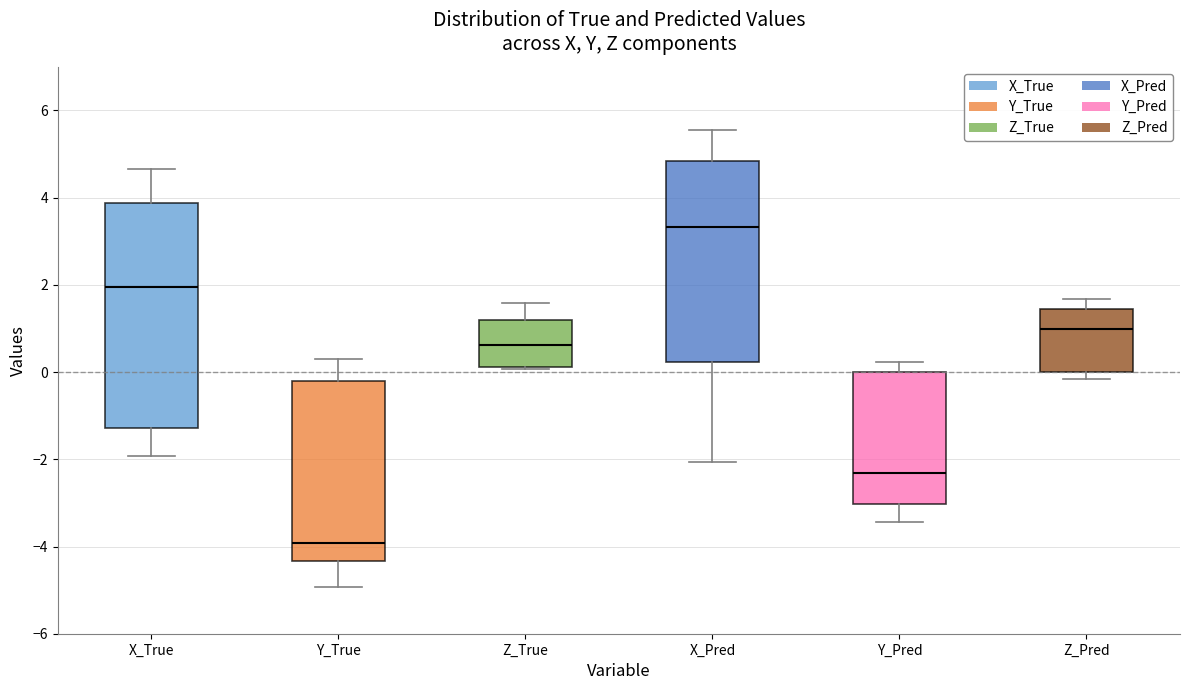

Where does the upper whisker of the box for Y_Pred end on the y-axis? The values are not printed on the chart, so give them approximately, as read against the axis.

0.2